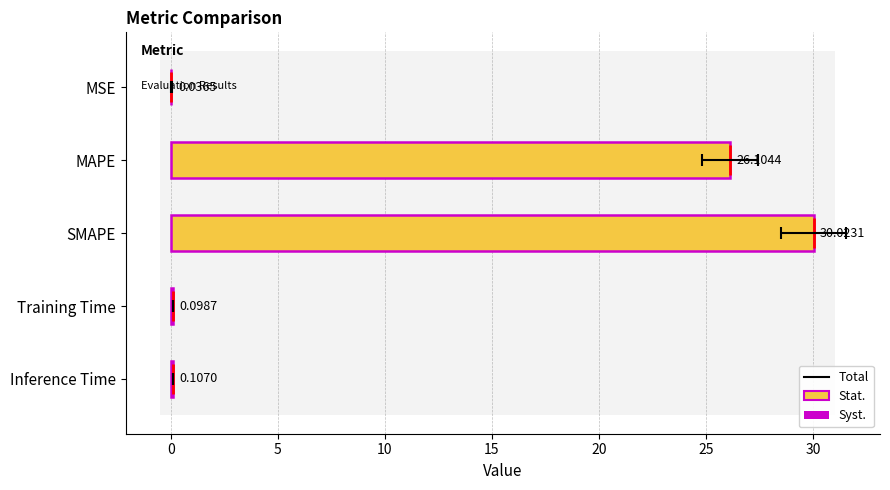

Reading left to right, what are all the values shown in this chart?

0.0	26.1	30.0	0.1	0.1